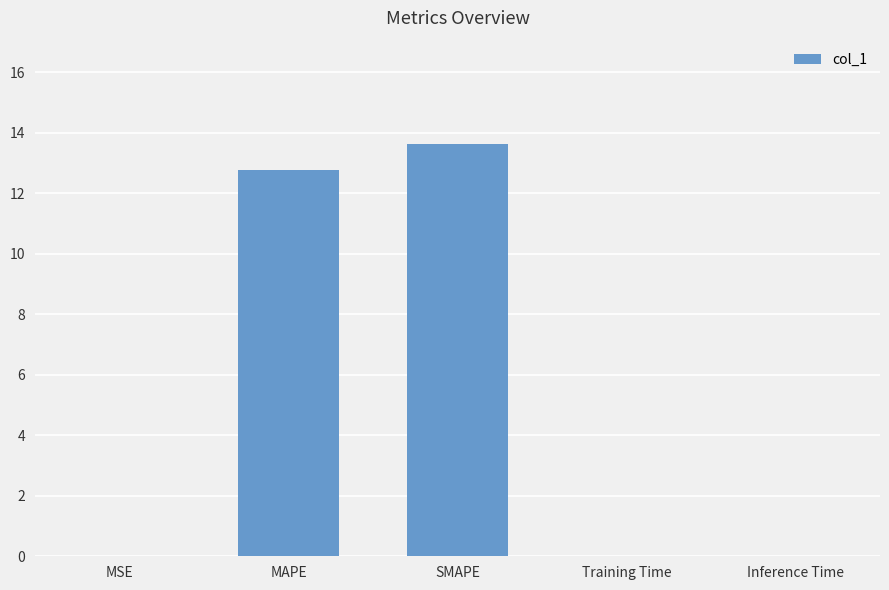

Does the chart contain stacked bars?

No